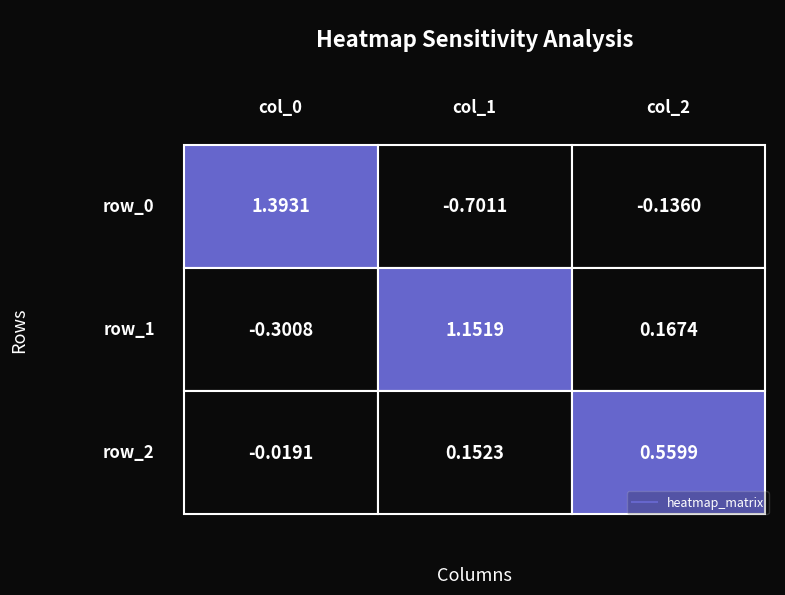

Which series has the largest range (max minus min)?

row_0